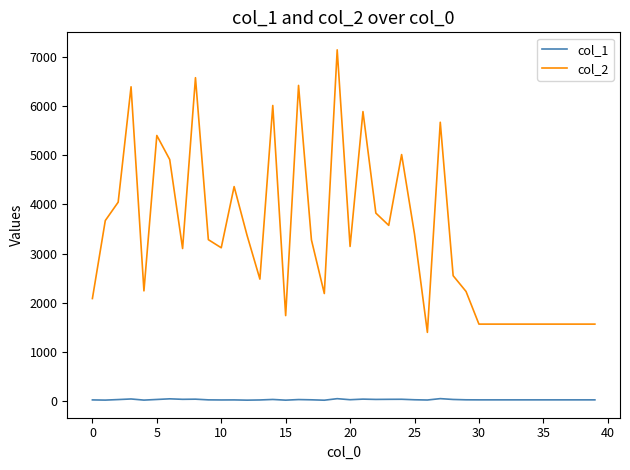

List the series in order of their overall mean, lowest first.

col_1, col_2